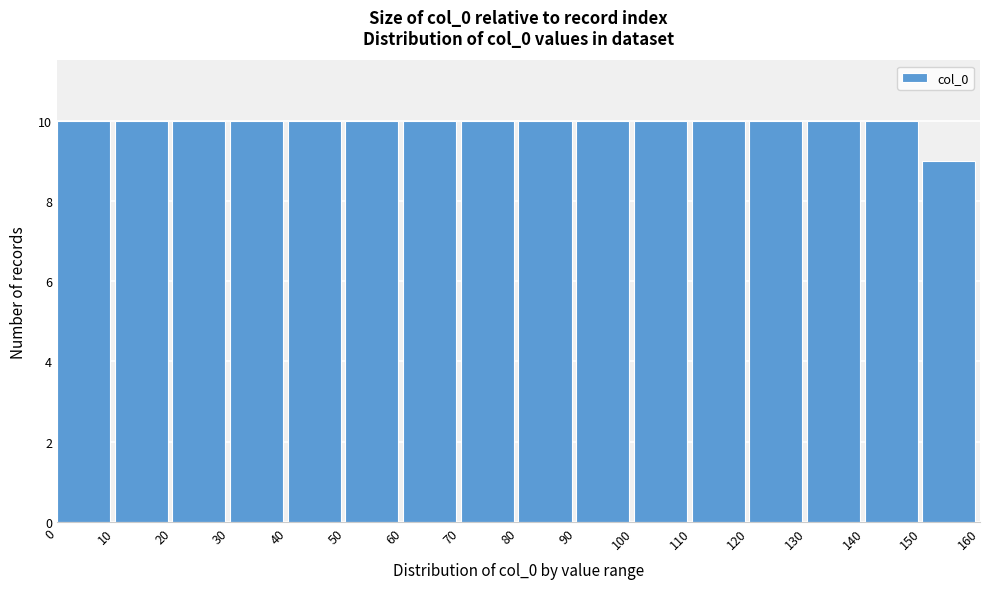

Reading left to right, list every bar in this chart as the range it spans on the x-axis followed by its height. The values are not printed on the chart, so give them approximately, as read against the axis.

0 to 10: 10
10 to 20: 10
20 to 30: 10
30 to 40: 10
40 to 50: 10
50 to 60: 10
60 to 70: 10
70 to 80: 10
80 to 90: 10
90 to 100: 10
100 to 110: 10
110 to 120: 10
120 to 130: 10
130 to 140: 10
140 to 150: 10
150 to 160: 9